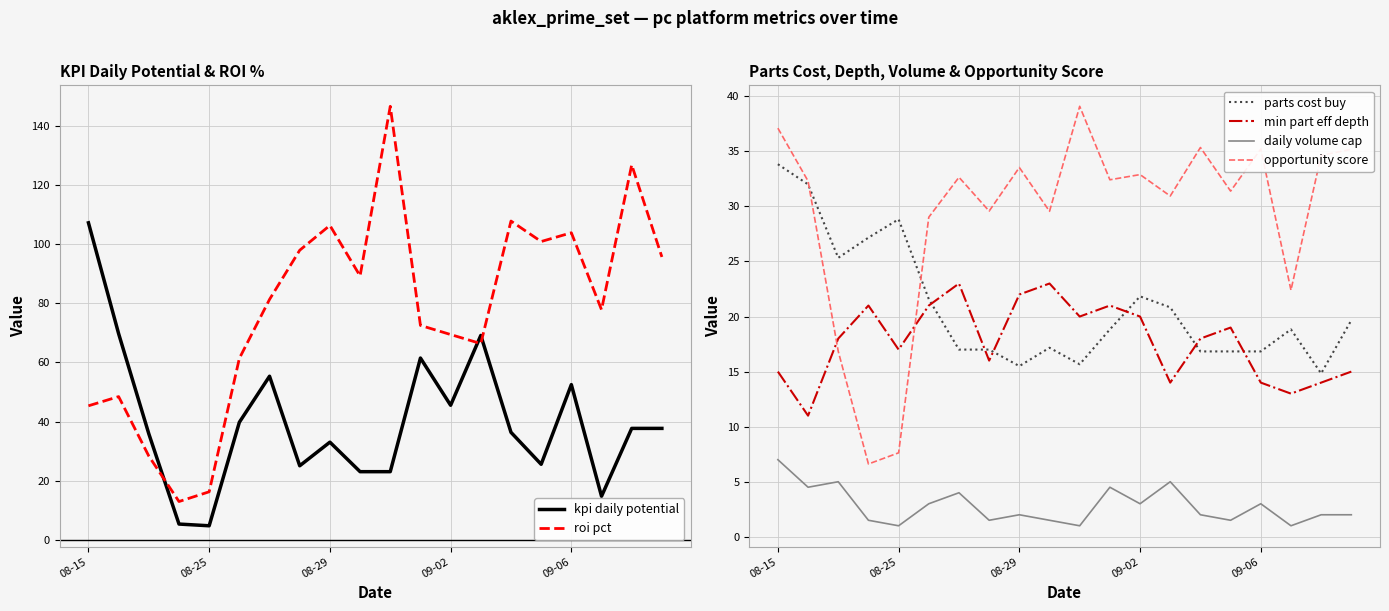

What is the value of the parts cost buy point at the 12th from the left?

18.8